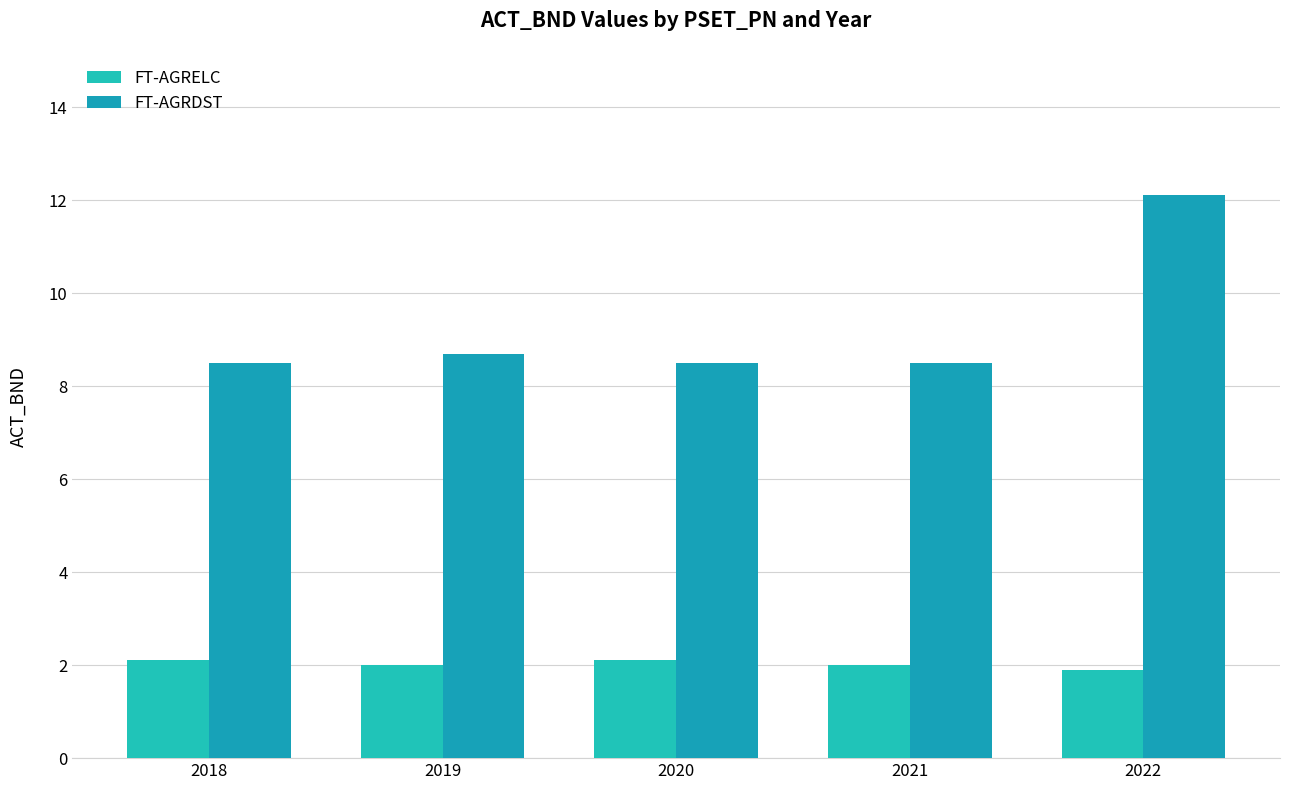

Is it true that FT-AGRDST equals 12.1 at 2022?

True